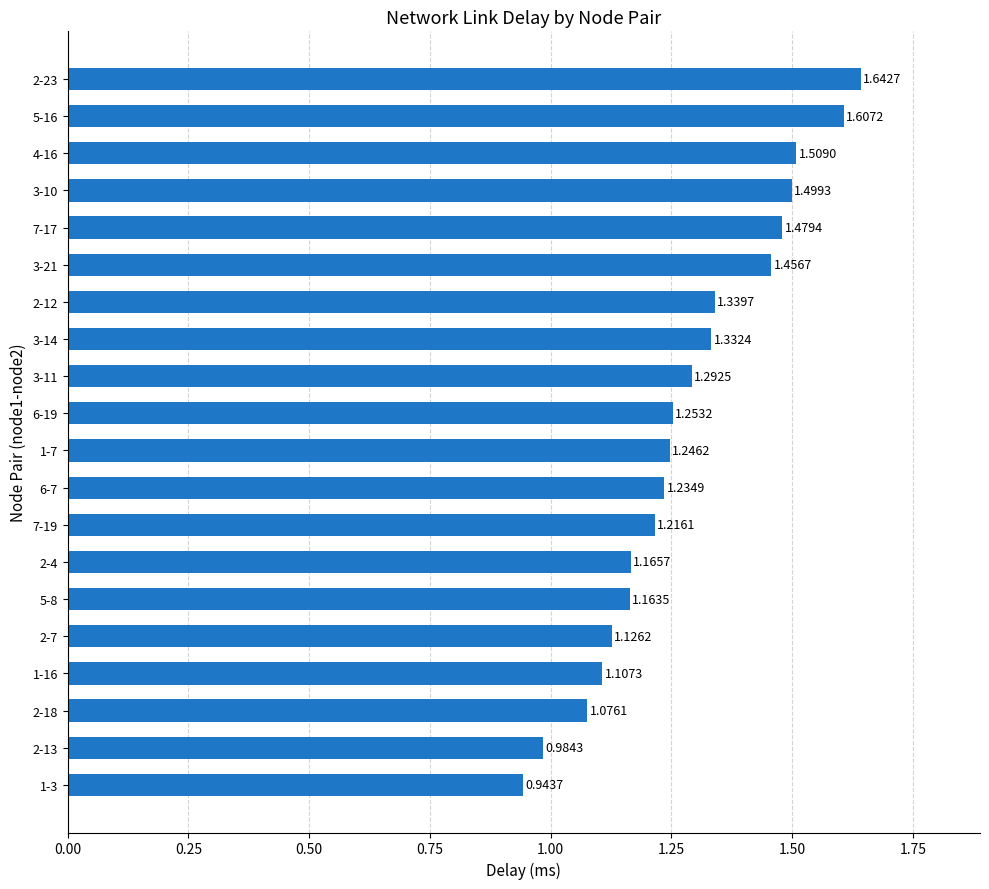

Rank the categories by value from lowest to highest.

1-3, 2-13, 2-18, 1-16, 2-7, 5-8, 2-4, 7-19, 6-7, 1-7, 6-19, 3-11, 3-14, 2-12, 3-21, 7-17, 3-10, 4-16, 5-16, 2-23